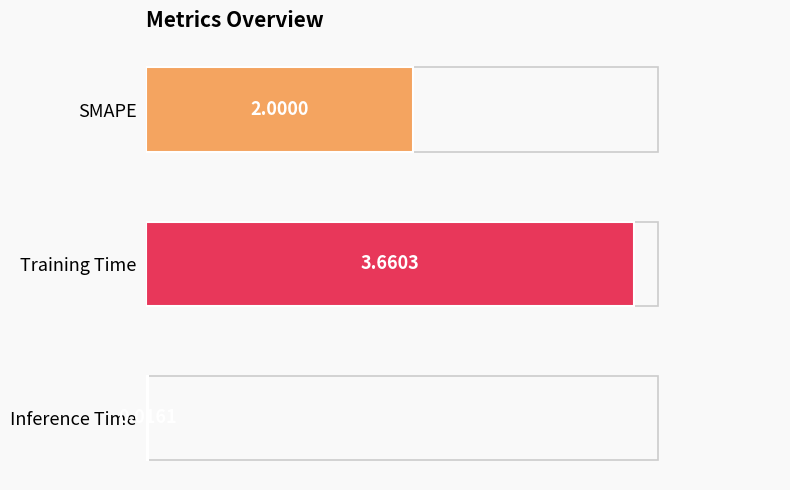

Which category has the lowest value across all series?

Inference Time